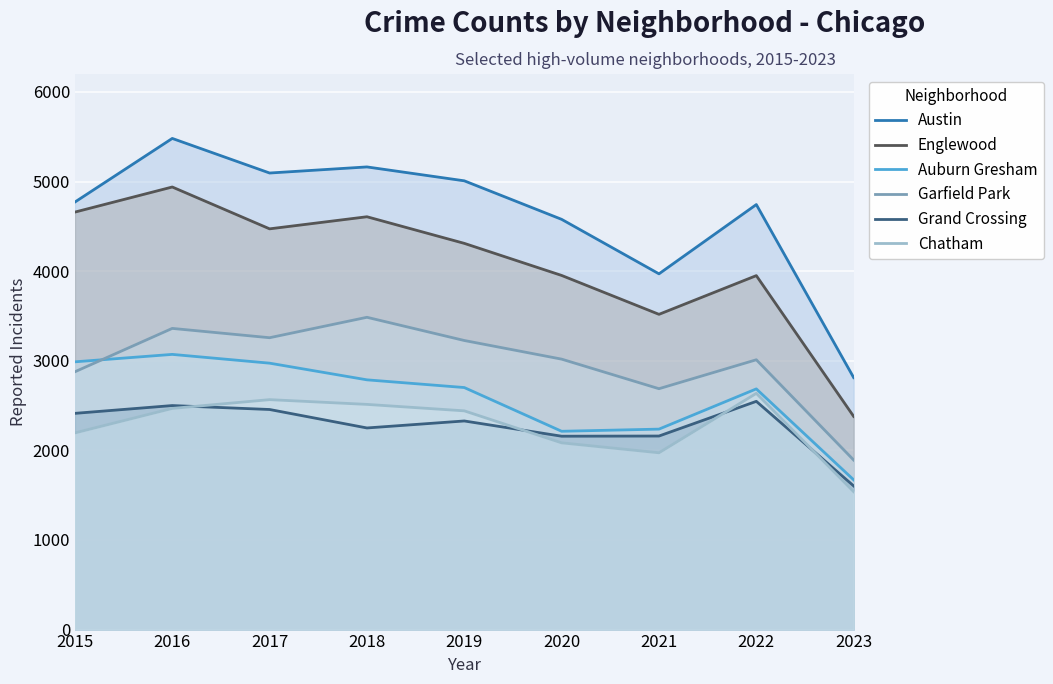

Does the chart display data point markers on the line(s)?

No